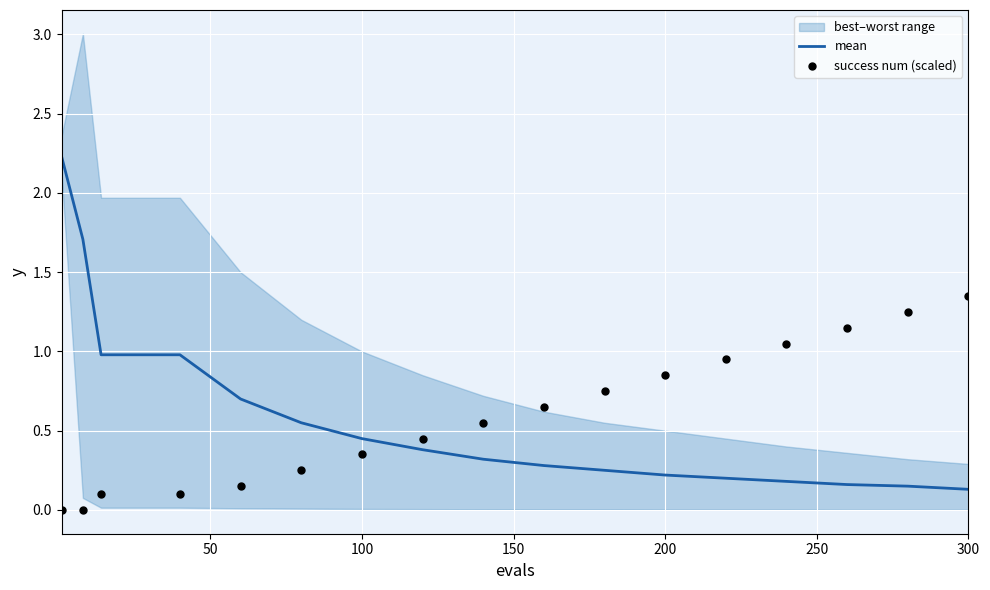

Which series has the largest total across all categories?

success num (scaled)